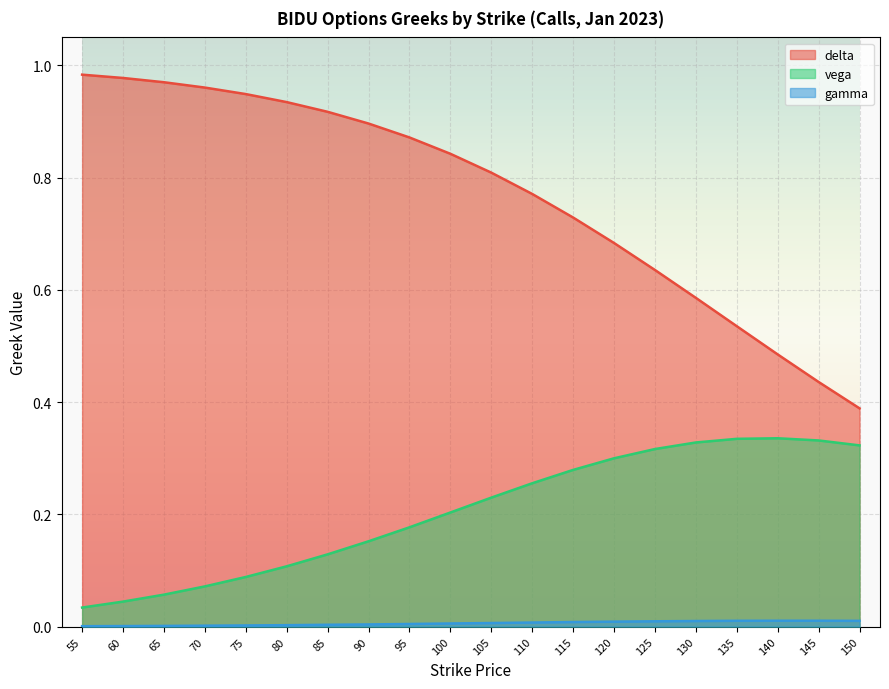

True or false: vega and delta intersect in this chart.

False